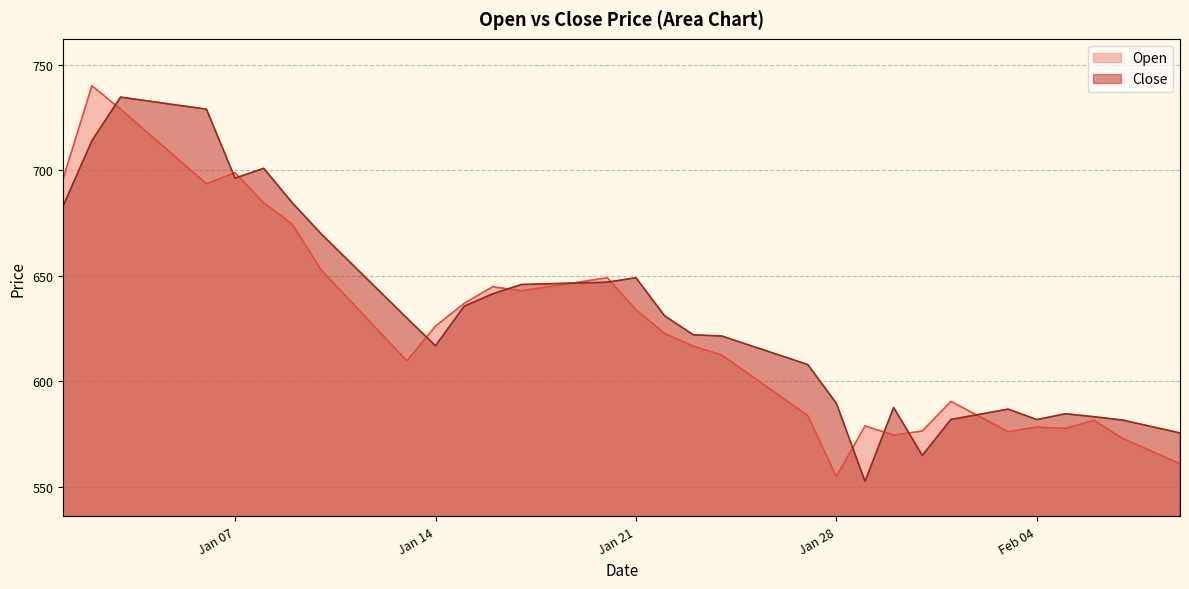

Which series has the widest spread of values?

Open